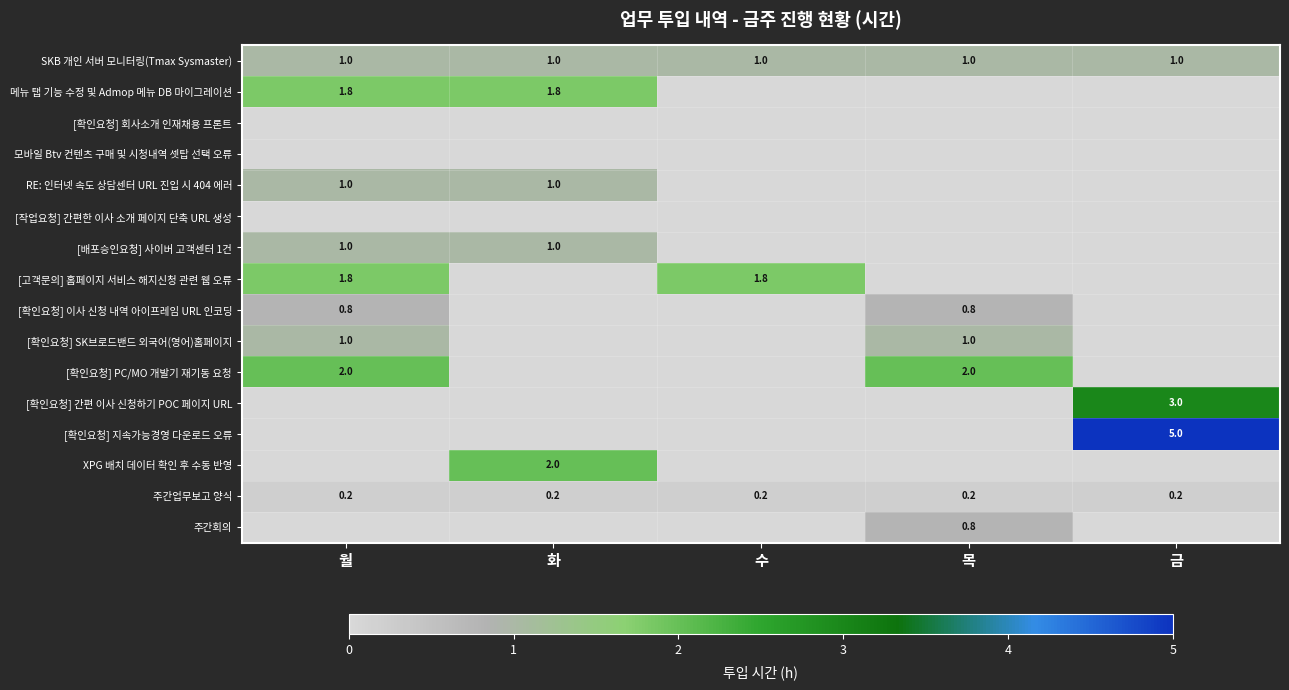

The SKB 개인 서버 모니터링(Tmax Sysmaster) series shows 1.0 at 월. True or false?

True